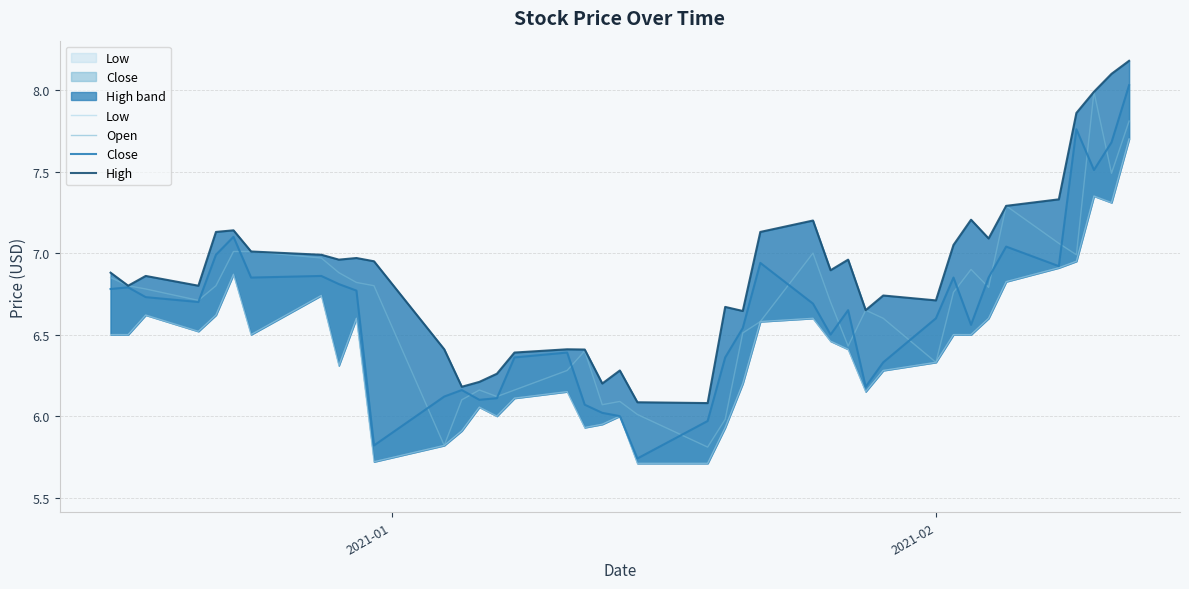

What is the highest value of the Close series?

8.0